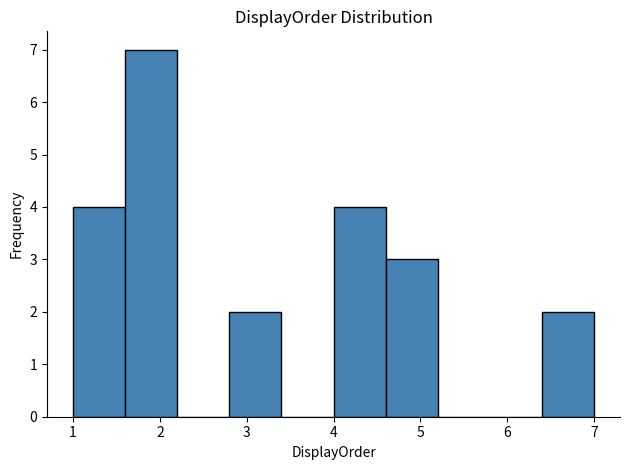

Reading left to right, list every bar in this chart as the range it spans on the x-axis followed by its height. The values are not printed on the chart, so give them approximately, as read against the axis.

1.0 to 1.6: 4
1.6 to 2.2: 7
2.2 to 2.8: 0
2.8 to 3.4: 2
3.4 to 4.0: 0
4.0 to 4.6: 4
4.6 to 5.2: 3
5.2 to 5.8: 0
5.8 to 6.4: 0
6.4 to 7.0: 2